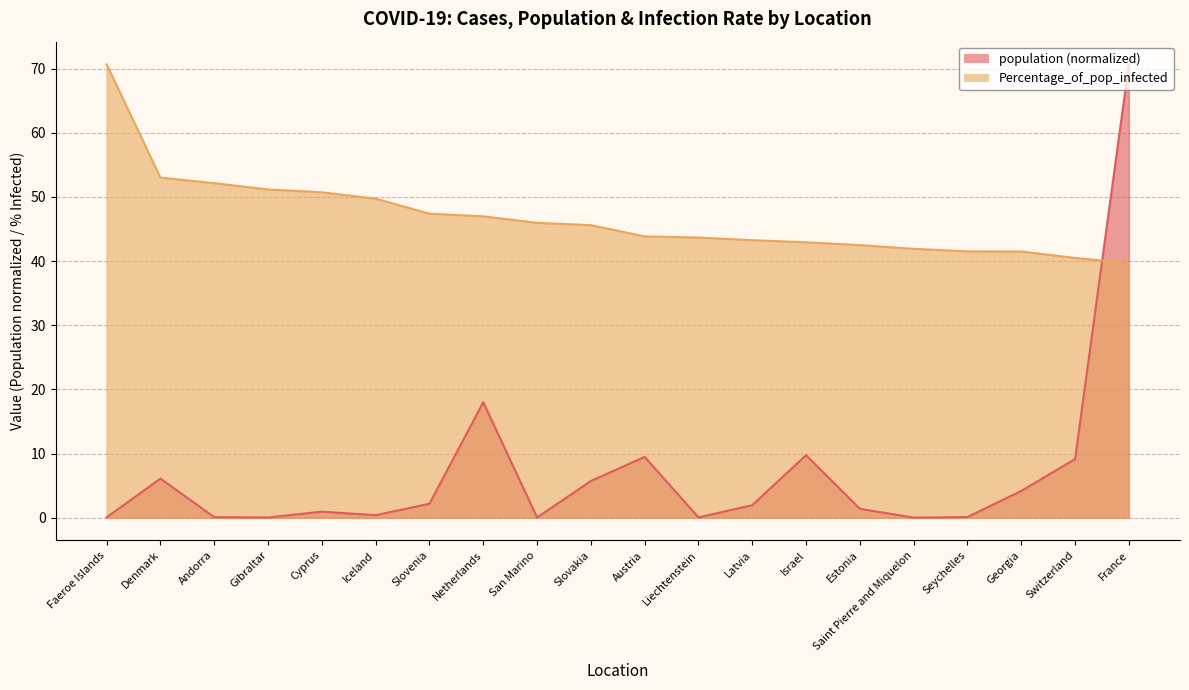

What is the value of the Percentage_of_pop_infected point at the 17th from the left?

41.5